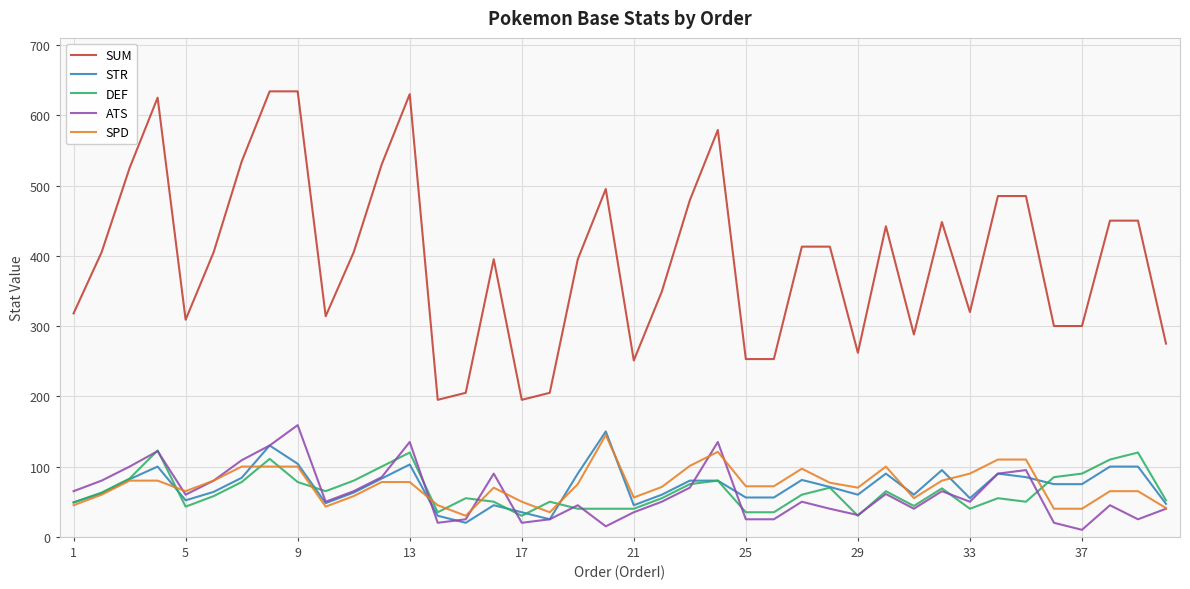

What is the minimum value shown in the chart?

10